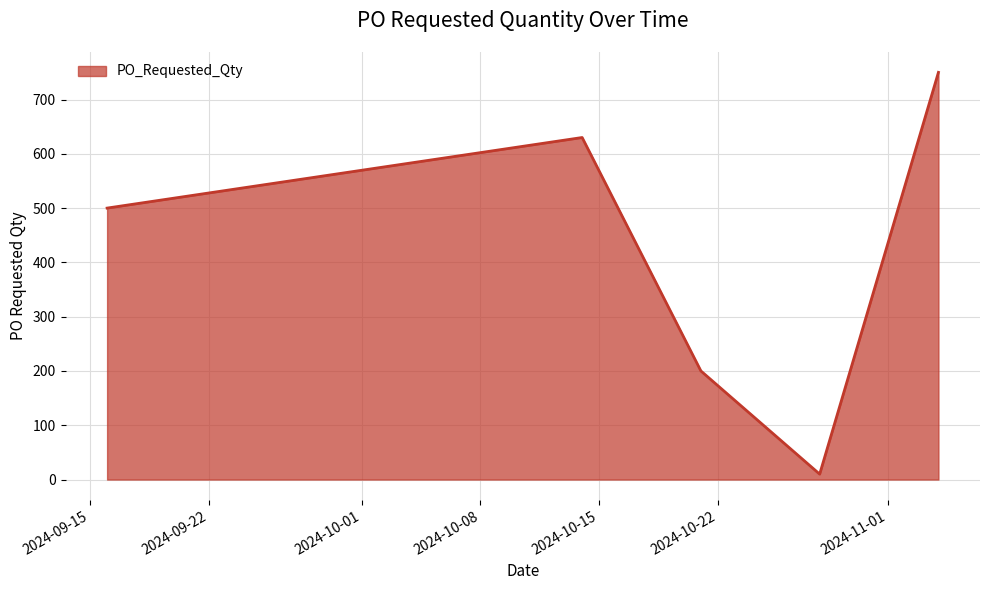

What is the sum of all values?

2090